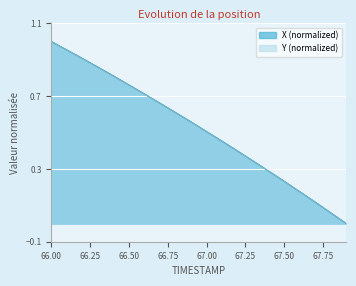

Reading right to left, transcribe all the data shown in this chart.

X (normalized): 0.0	0.1	0.1	0.2	0.2	0.3	0.3	0.4	0.5	0.5	0.6	0.6	0.7	0.7	0.8	0.8	0.9	0.9	1.0	1.0
Y (normalized): 0.0	0.1	0.1	0.2	0.2	0.3	0.3	0.4	0.5	0.5	0.6	0.6	0.7	0.7	0.8	0.8	0.9	0.9	1.0	1.0